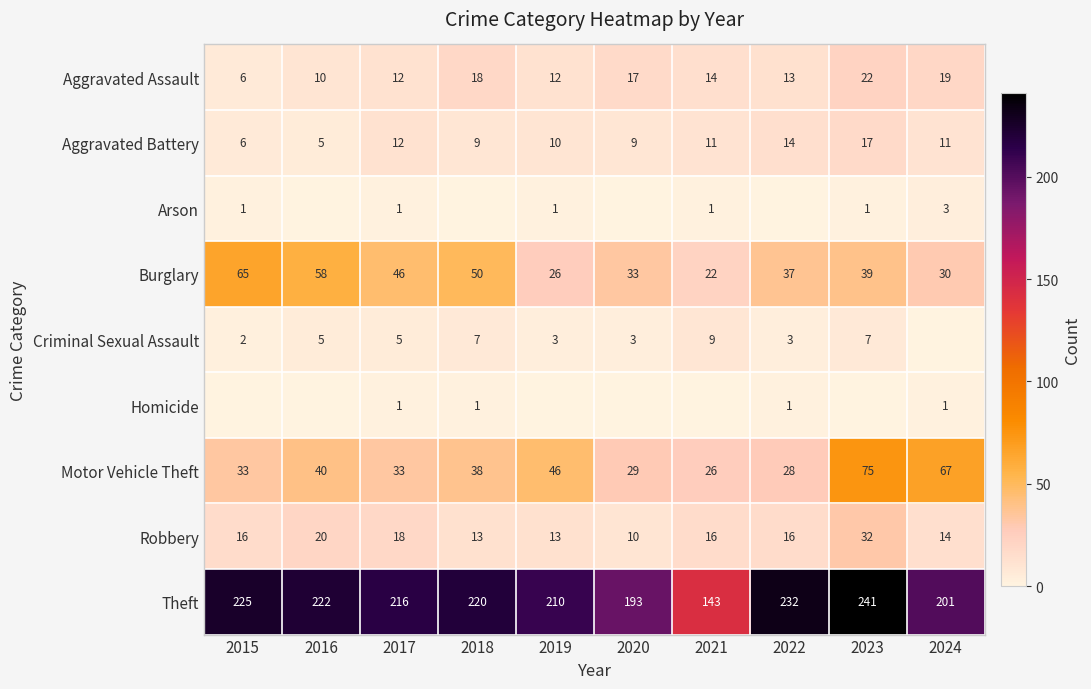

Count the number of data series in this chart.

9